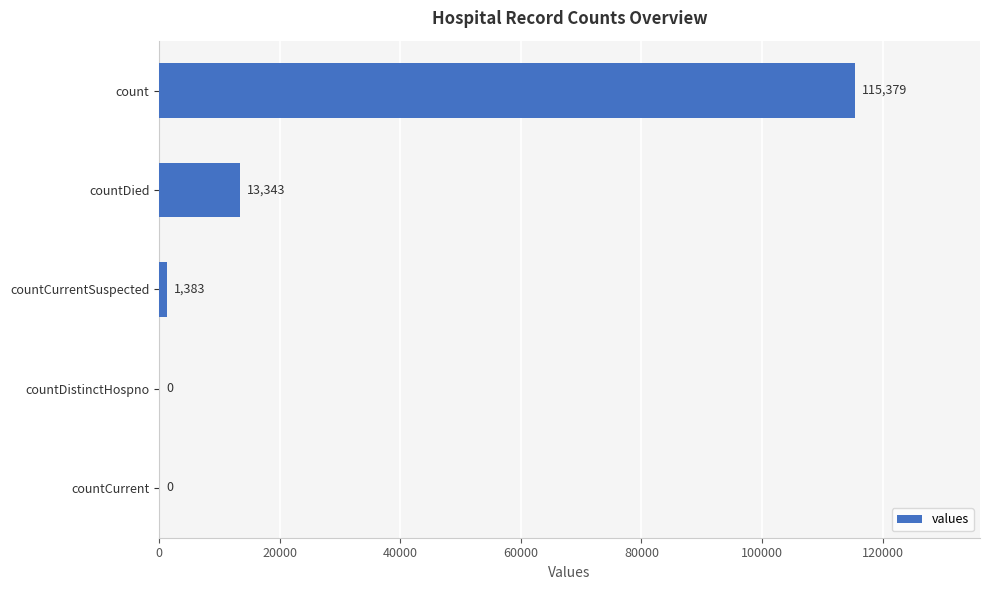

What is the average value?

26021